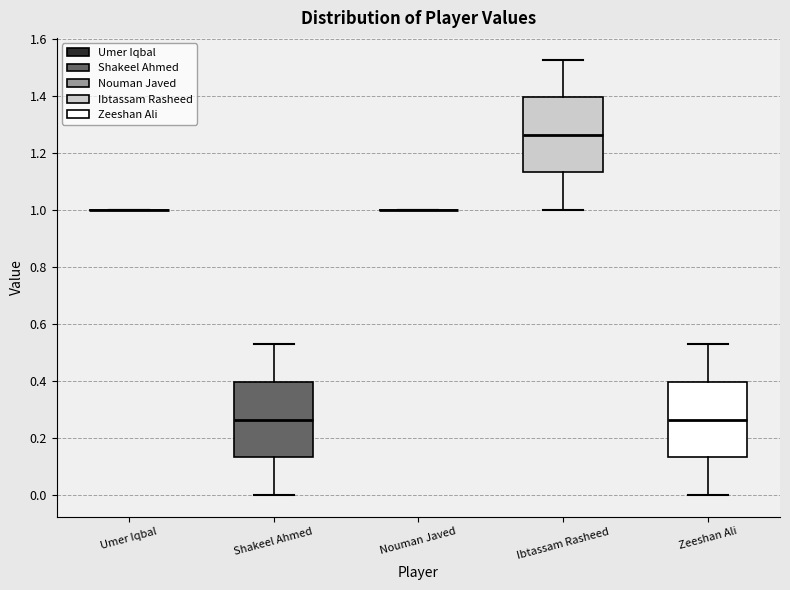

Where is the upper edge of the box for Zeeshan Ali on the y-axis? The values are not printed on the chart, so give them approximately, as read against the axis.

0.40